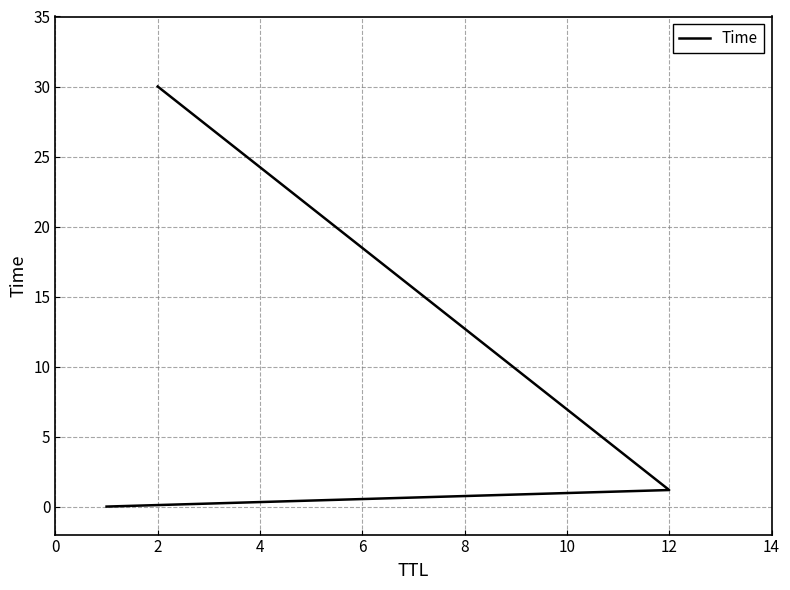

How many distinct data groups are displayed?

1